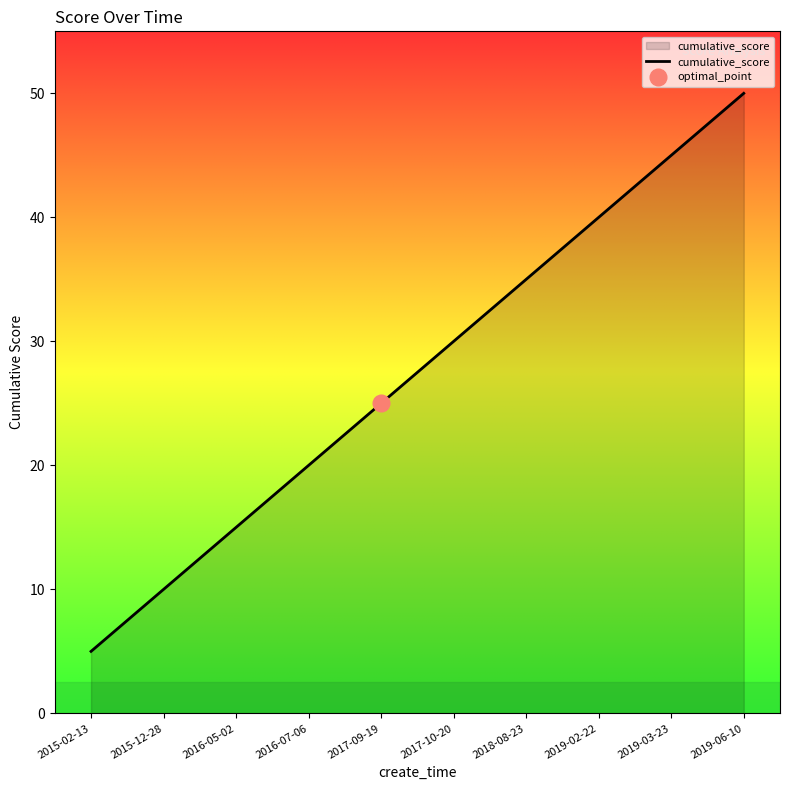

Is it true that the value at 2019-06-10 is 11?

False